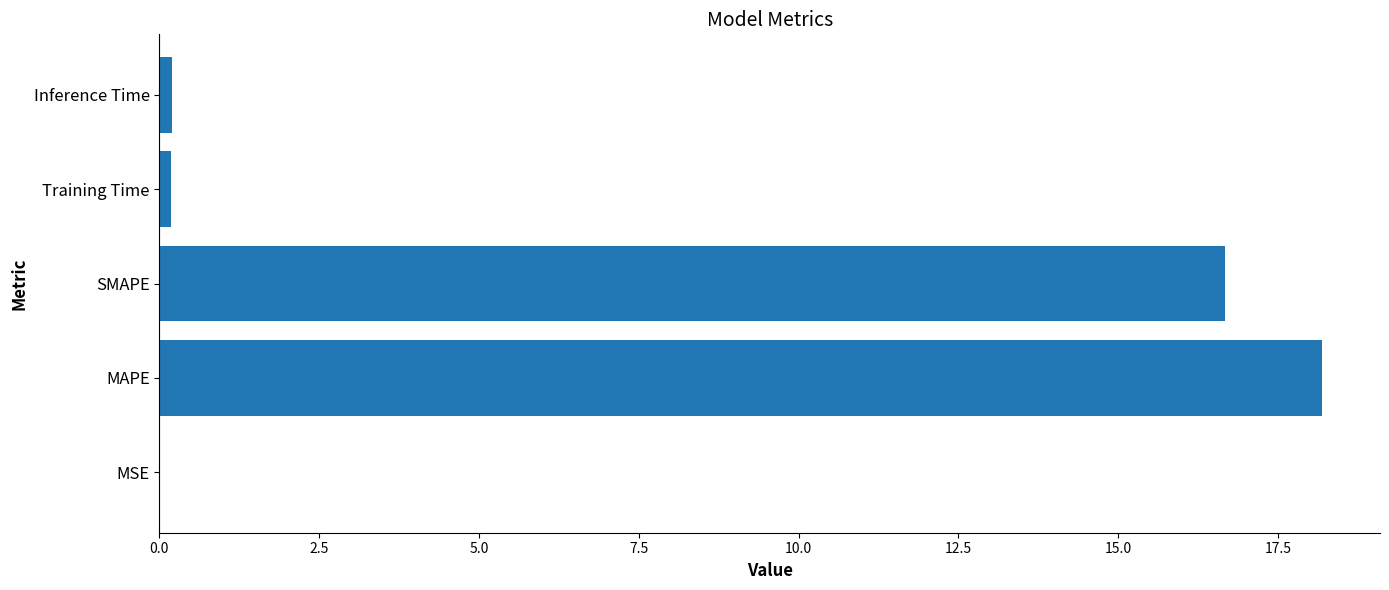

What is the sum of all values?

35.2